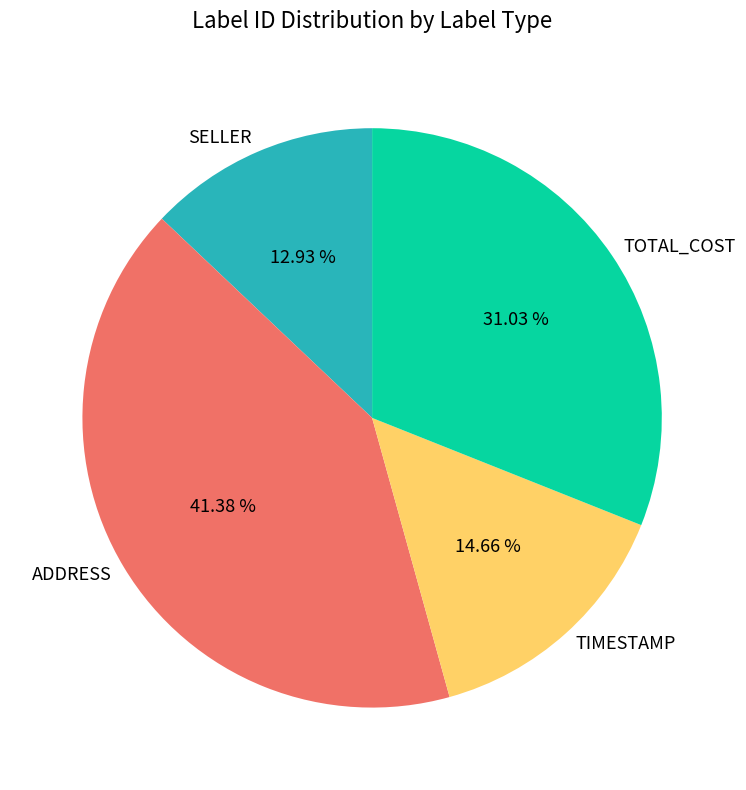

What percentage is the ADDRESS slice, to the nearest percent?

41%